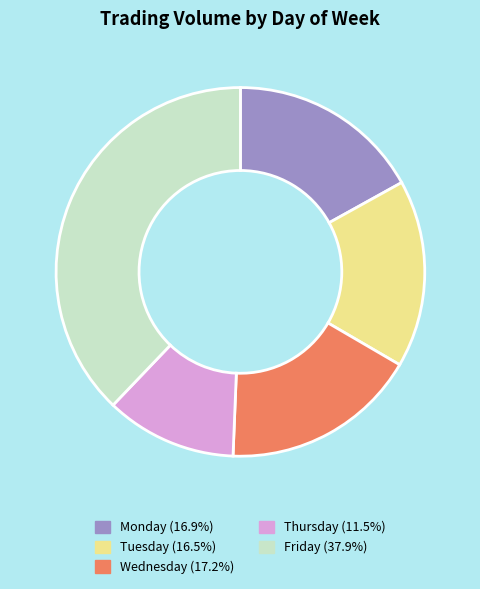

Approximately how many times larger is the value at Friday (37.9%) compared to Tuesday (16.5%)?

2.3